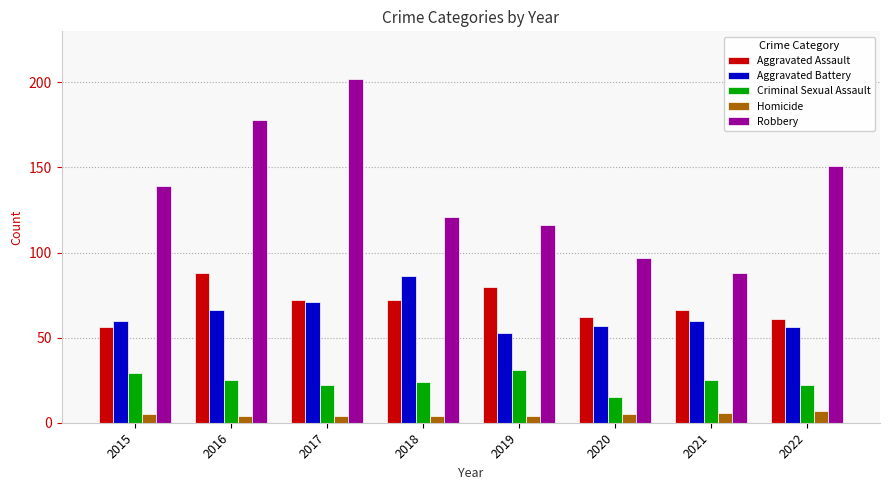

At which category is the sum across all series the highest?

2017